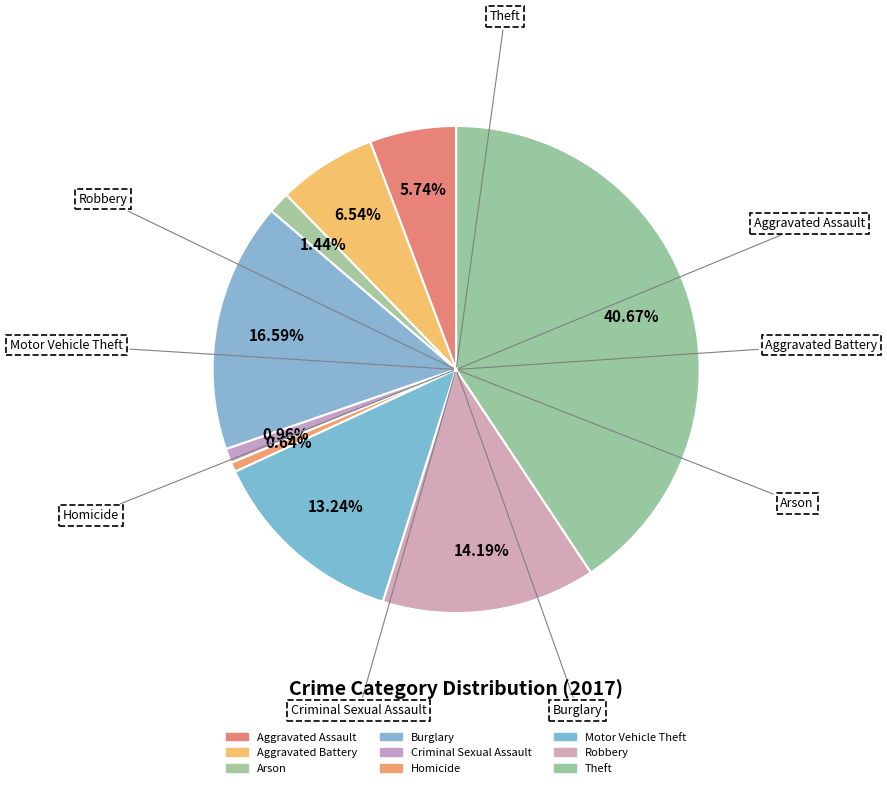

How many slices are in this pie chart?

9